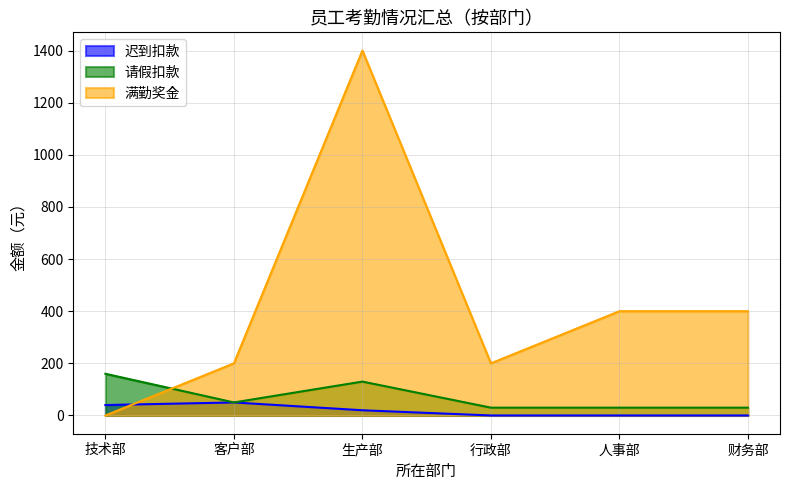

What is the highest value of the 满勤奖金 series?

1400